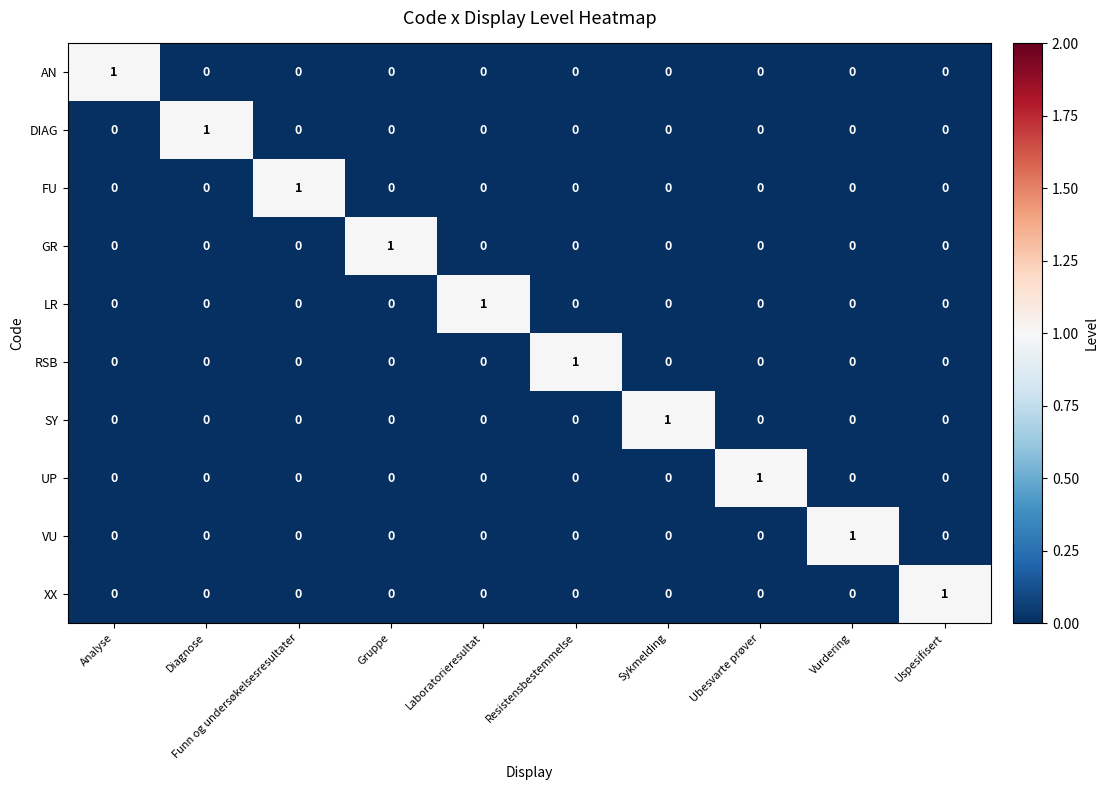

Count the FU values in the range 0 to 1.

10